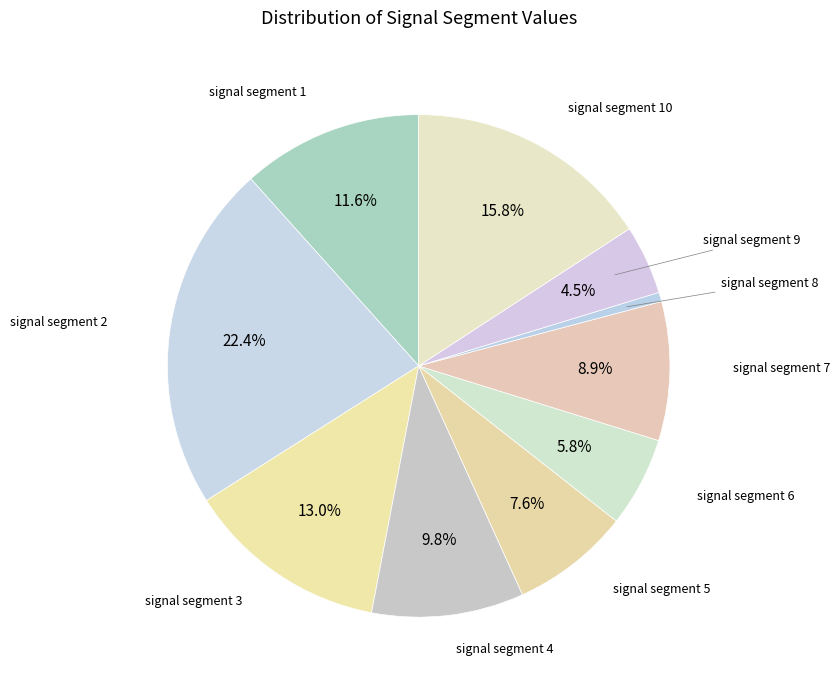

True or false: signal segment 5 accounts for 14% of the total.

False